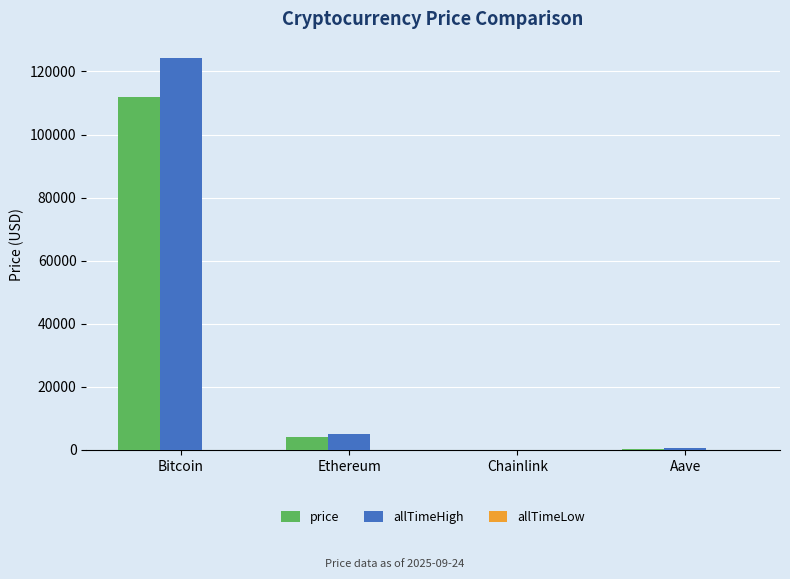

Where is price nearest to the value 56039?

Ethereum